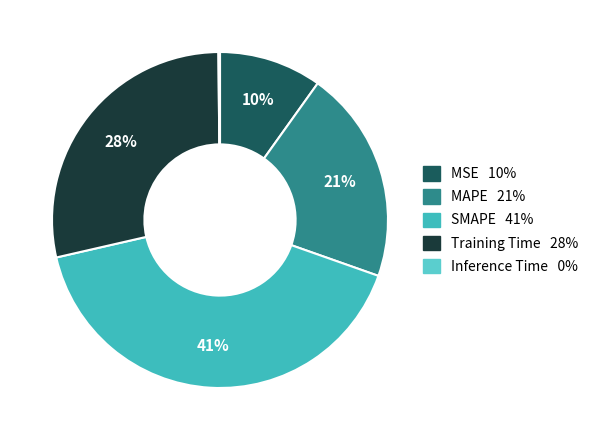

How many segments does this pie chart have?

5